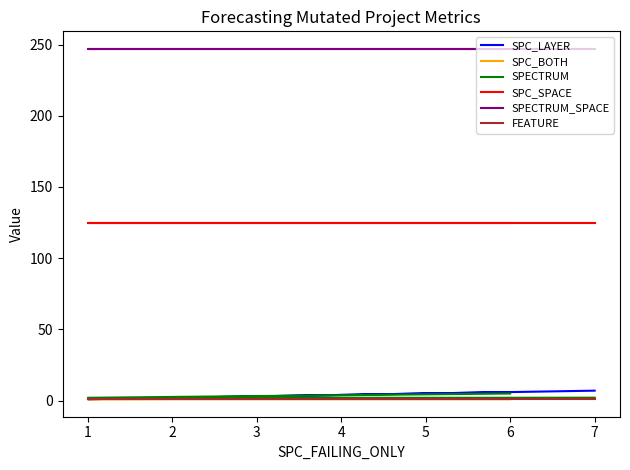

What are all the series names shown in the legend?

SPC_LAYER, SPC_BOTH, SPECTRUM, SPC_SPACE, SPECTRUM_SPACE, FEATURE